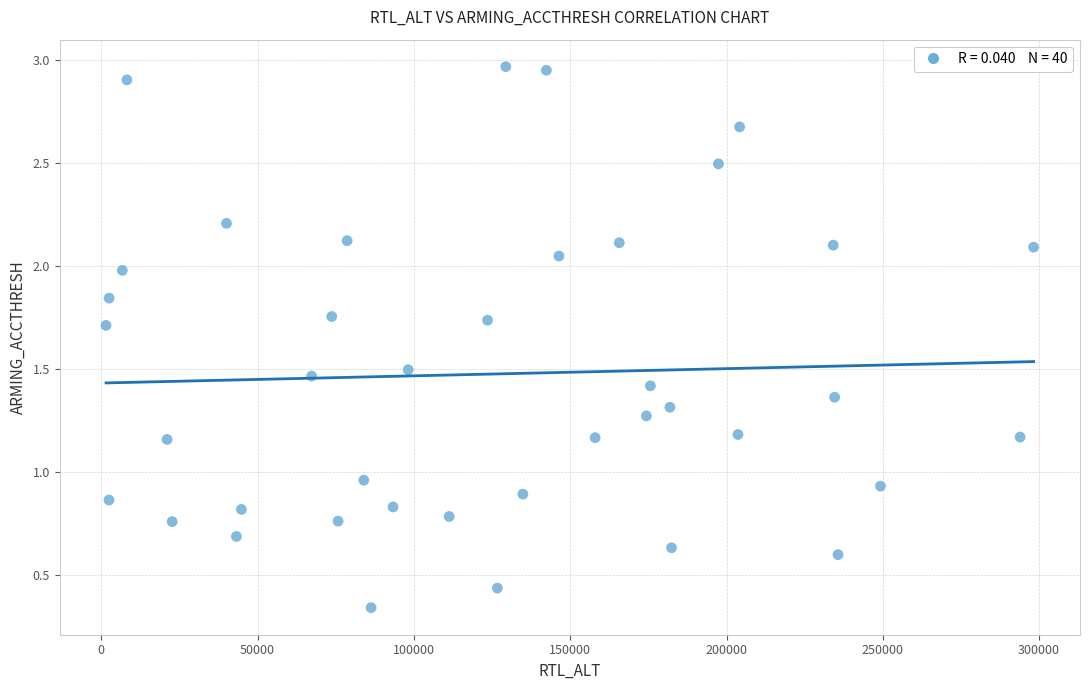

What is the range of X values (max minus min)?

296713.0